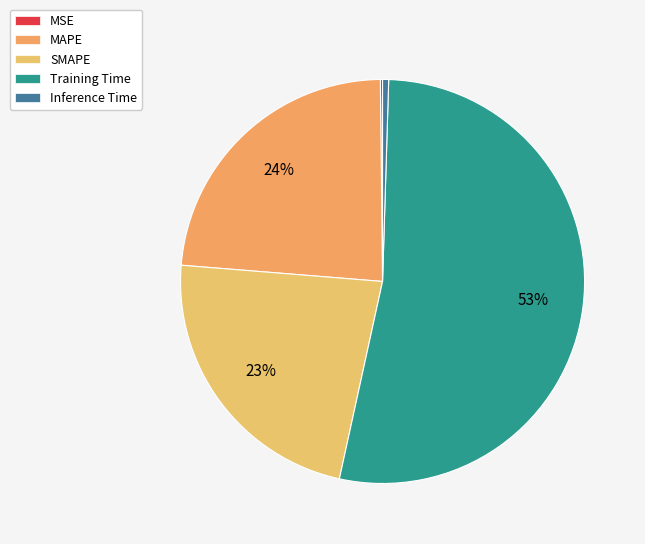

To the nearest percent, what portion does SMAPE represent?

23%